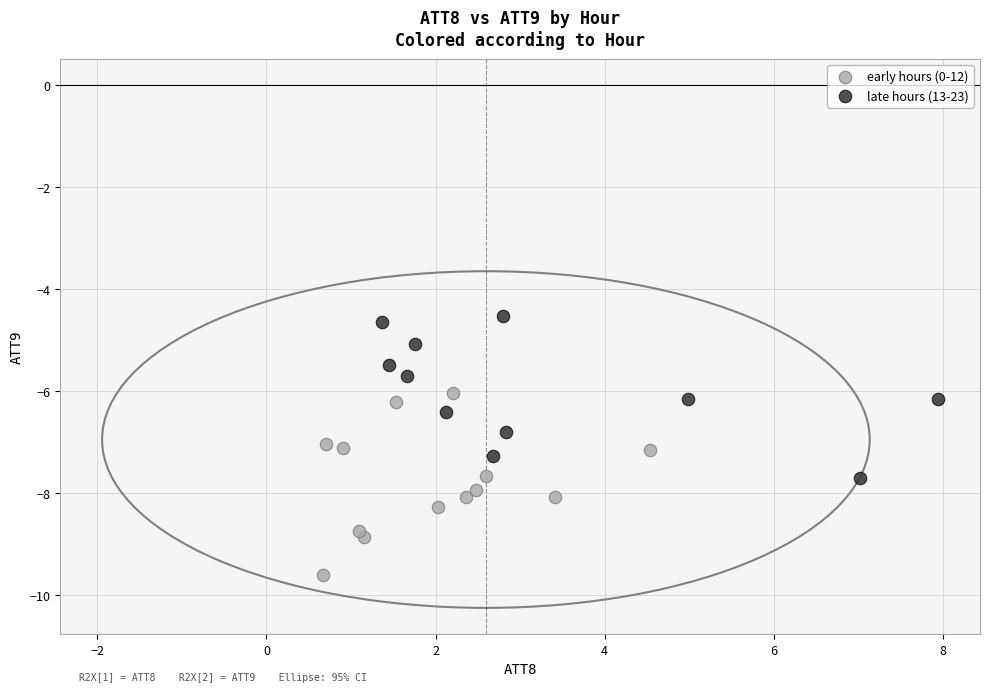

Which series contains the highest Y value?

late hours (13-23)